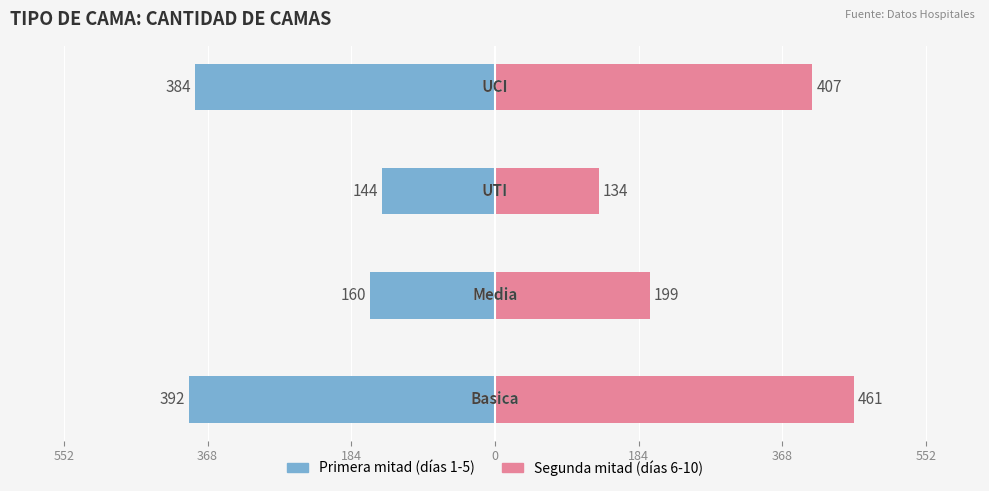

What is the value of the Primera mitad bar at the 2nd from the left?

-160.0